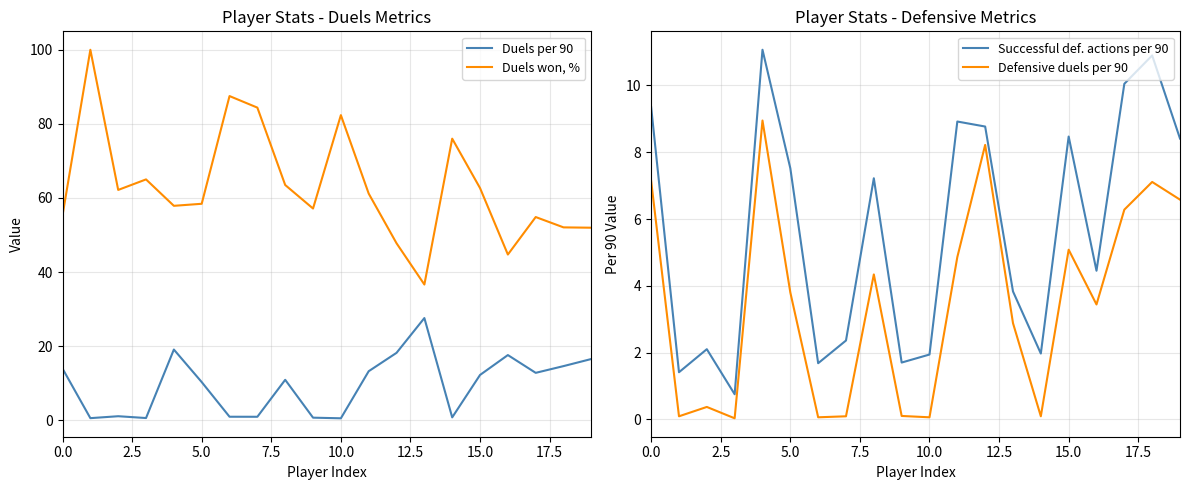

True or false: Duels won, % and Defensive duels per 90 cross at least once.

False